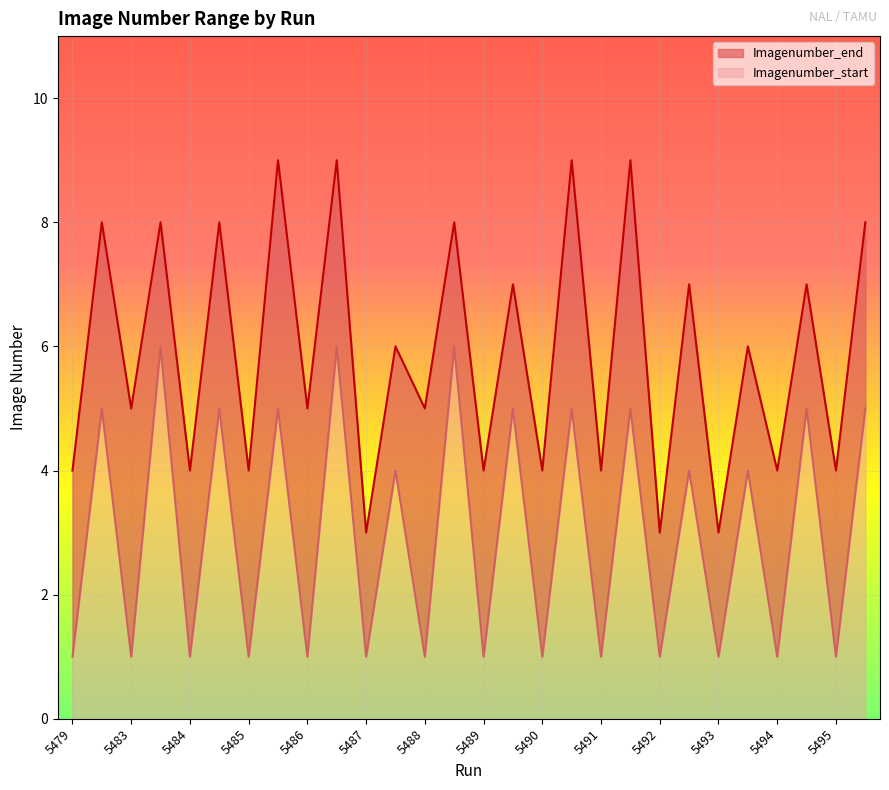

List the series in order of their overall mean, lowest first.

Imagenumber_start, Imagenumber_end